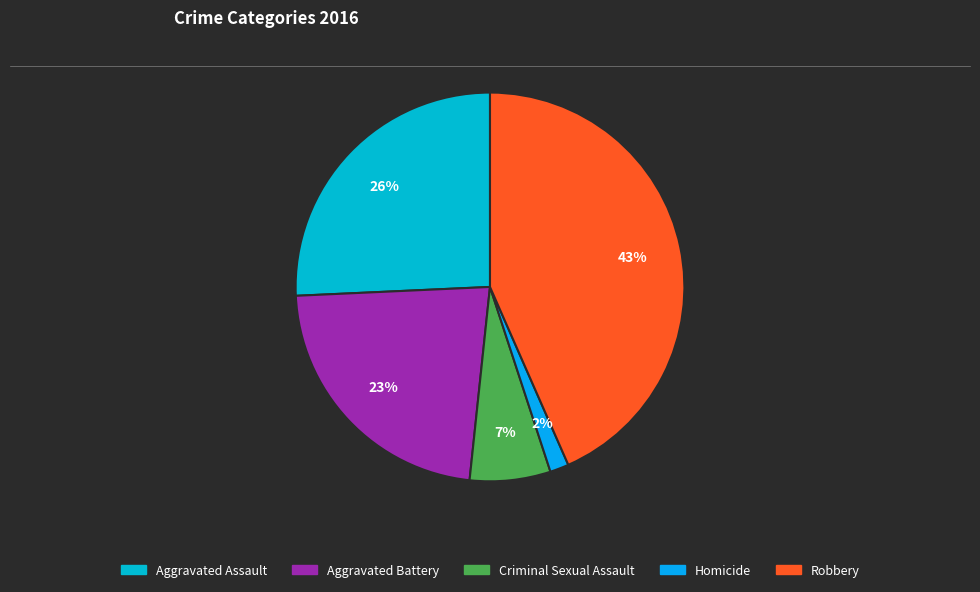

How many slices are in this pie chart?

5